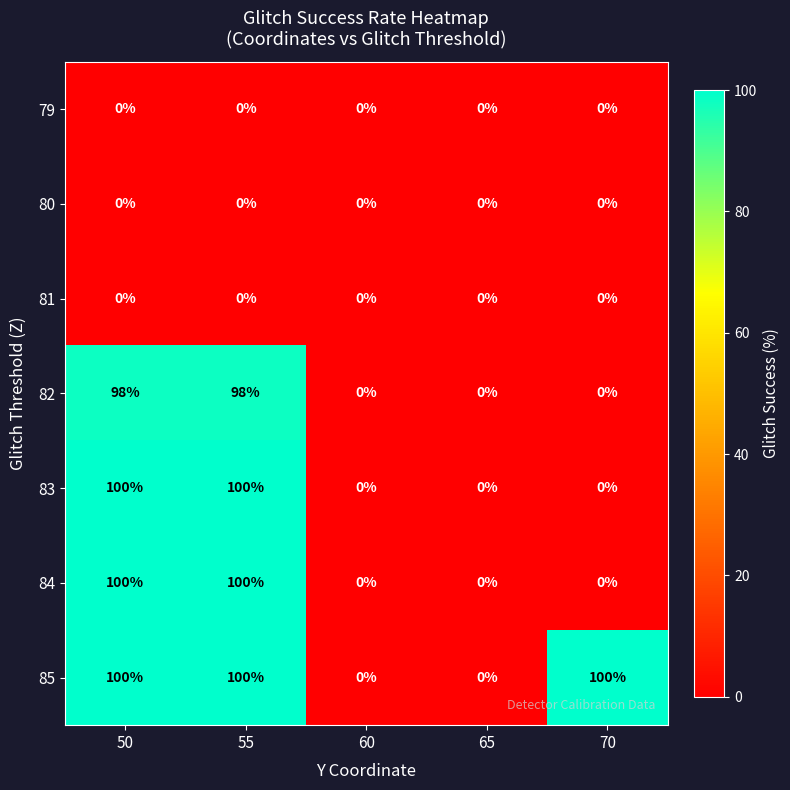

What is the average value of the 83 series?

40